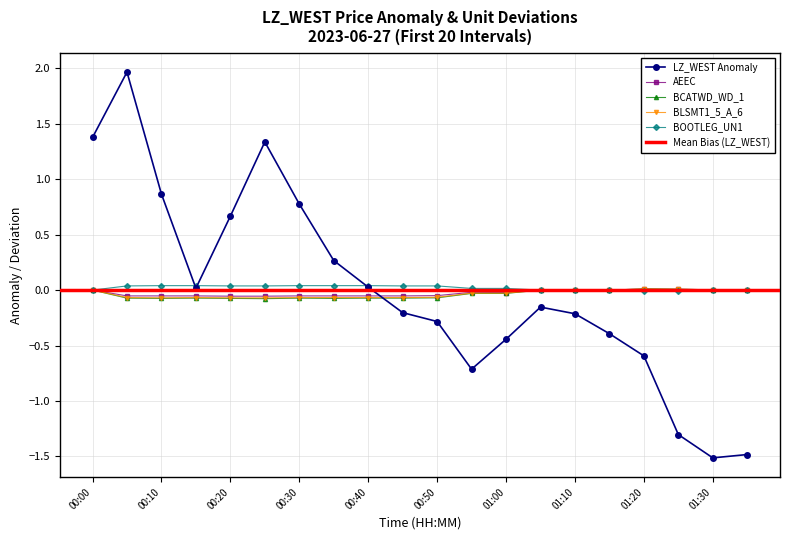

Reading right to left, what are all the values shown in this chart?

LZ_WEST: -1.5	-1.5	-1.3	-0.6	-0.4	-0.2	-0.2	-0.4	-0.7	-0.3	-0.2	0.0	0.3	0.8	1.3	0.7	0.0	0.9	2.0	1.4
AEEC: 0.0	0.0	0.0	0.0	0.0	0.0	0.0	-0.0	-0.0	-0.0	-0.1	-0.1	-0.1	-0.1	-0.1	-0.1	-0.1	-0.1	-0.1	0.0
BCATWD_WD_1: 0.0	0.0	0.0	0.0	0.0	0.0	0.0	-0.0	-0.0	-0.1	-0.1	-0.1	-0.1	-0.1	-0.1	-0.1	-0.1	-0.1	-0.1	0.0
BLSMT1_5_A_6: 0.0	0.0	0.0	0.0	0.0	0.0	0.0	-0.0	-0.0	-0.1	-0.1	-0.1	-0.1	-0.1	-0.1	-0.1	-0.1	-0.1	-0.1	0.0
BOOTLEG_UN1: -0.0	0.0	-0.0	-0.0	0.0	0.0	0.0	0.0	0.0	0.0	0.0	0.0	0.0	0.0	0.0	0.0	0.0	0.0	0.0	0.0